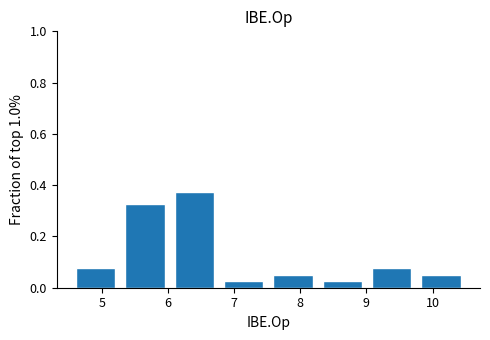

Reading left to right, list every bar in this chart as the range it spans on the x-axis followed by its height. Neither the bar edges nor the heights are printed on the chart, so give them approximately, as read against the axes.

4.5 to 5.3: 0.08
5.3 to 6.0: 0.32
6.0 to 6.8: 0.38
6.8 to 7.5: 0.02
7.5 to 8.3: 0.06
8.3 to 9.0: 0.02
9.0 to 9.8: 0.08
9.8 to 10.5: 0.06